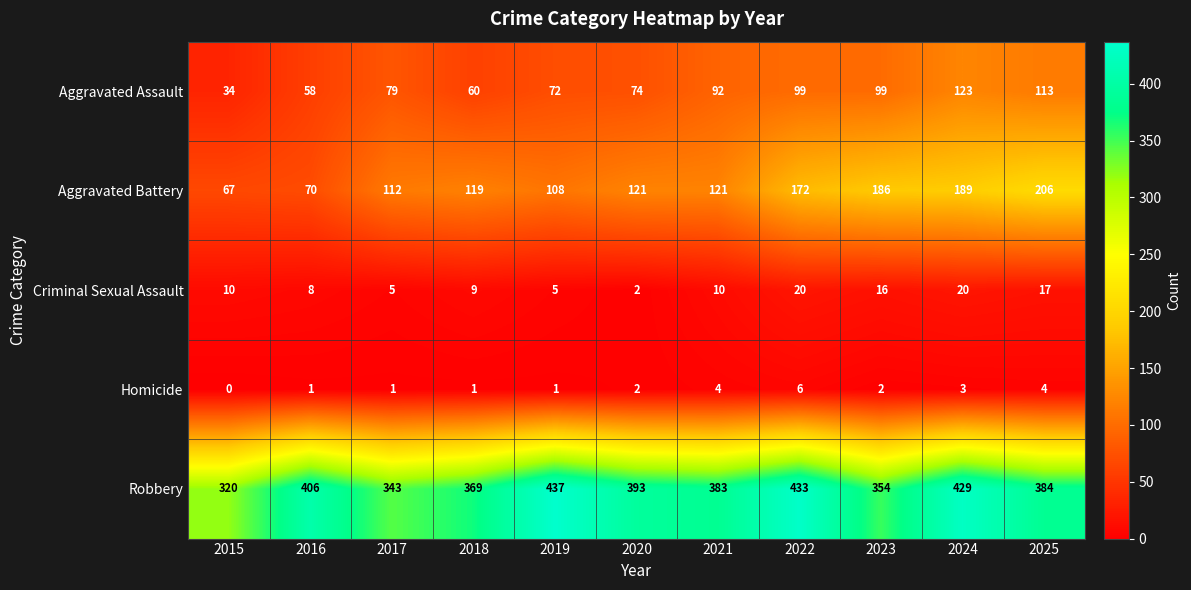

What is the maximum value shown in the chart?

437